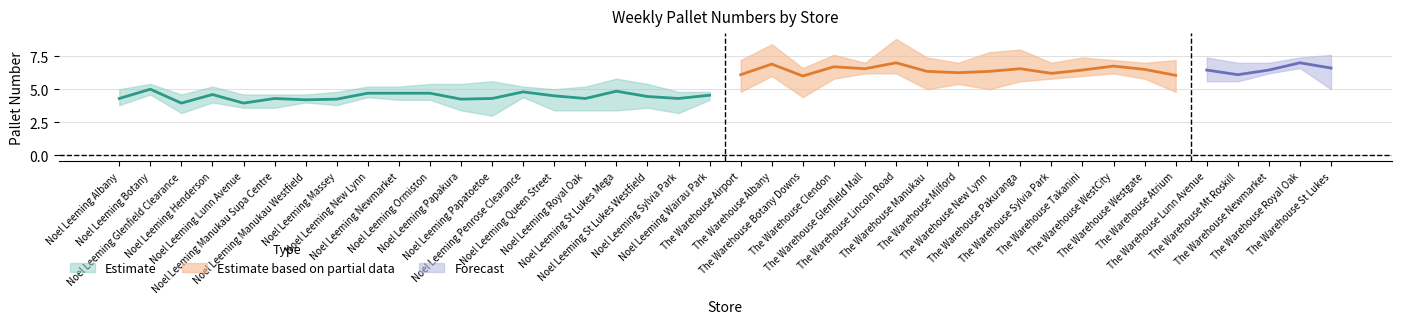

At how many categories does at least one series exceed 6?

20